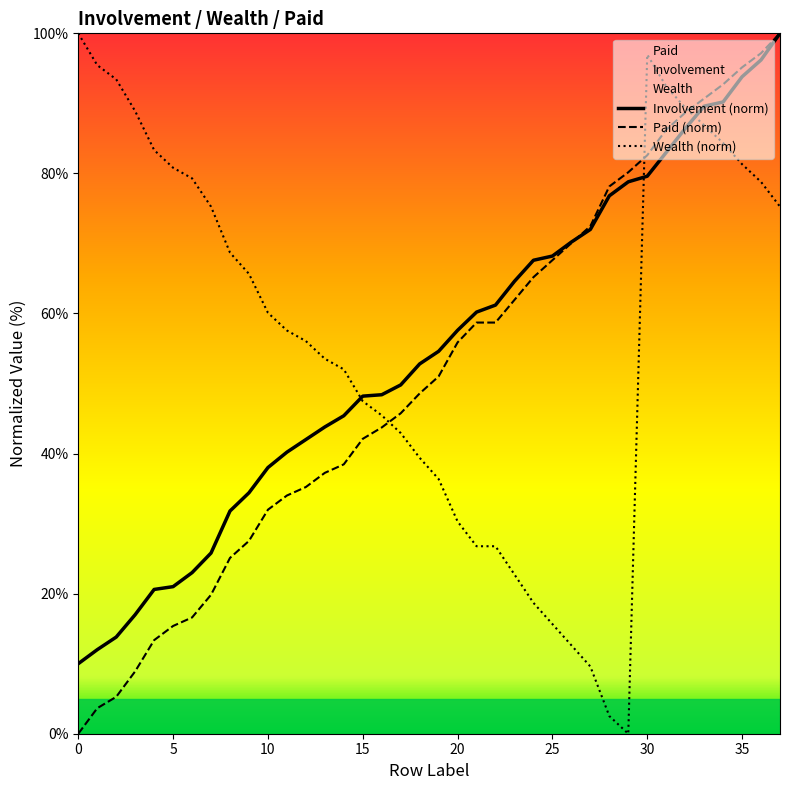

Is the value of Paid (norm) at 25 greater than the value of Involvement (norm) at 5?

Yes